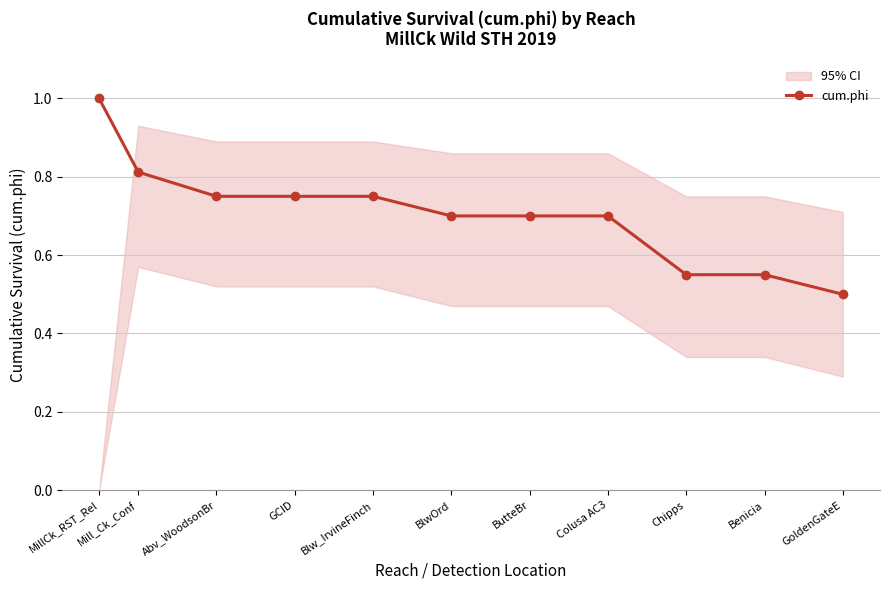

Does the chart display data point markers on the line(s)?

Yes